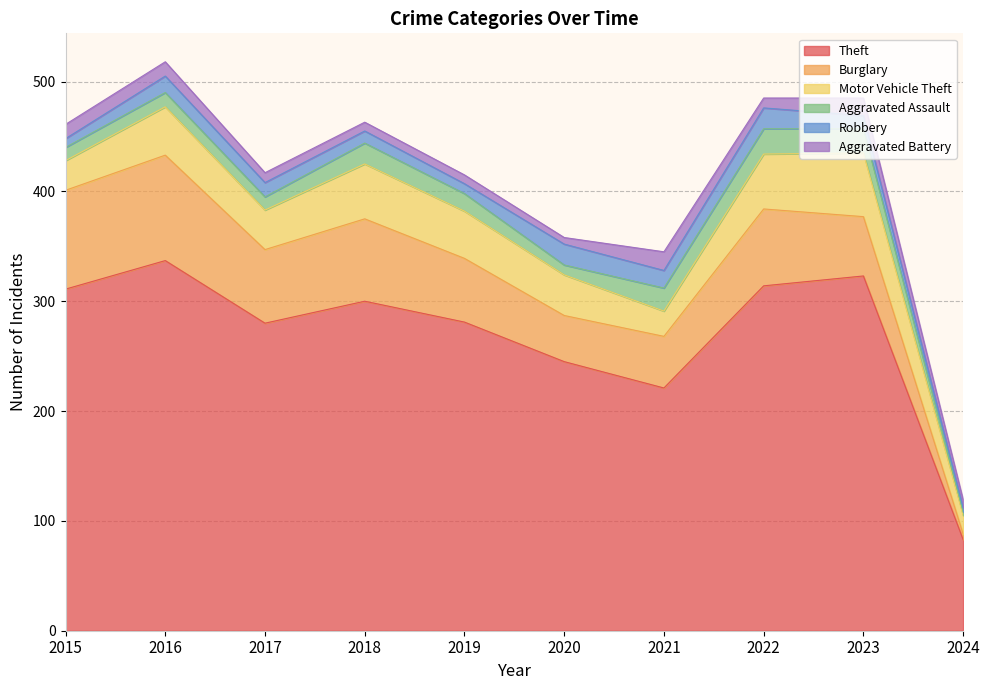

What is the sum of the Aggravated Assault values at 2023 and 2022?

45